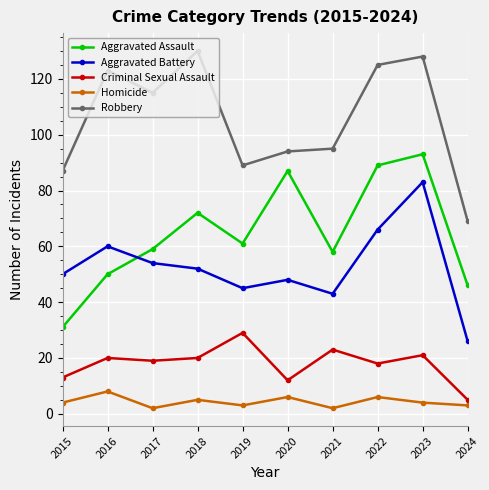

At which category is the sum across all series the highest?

2023